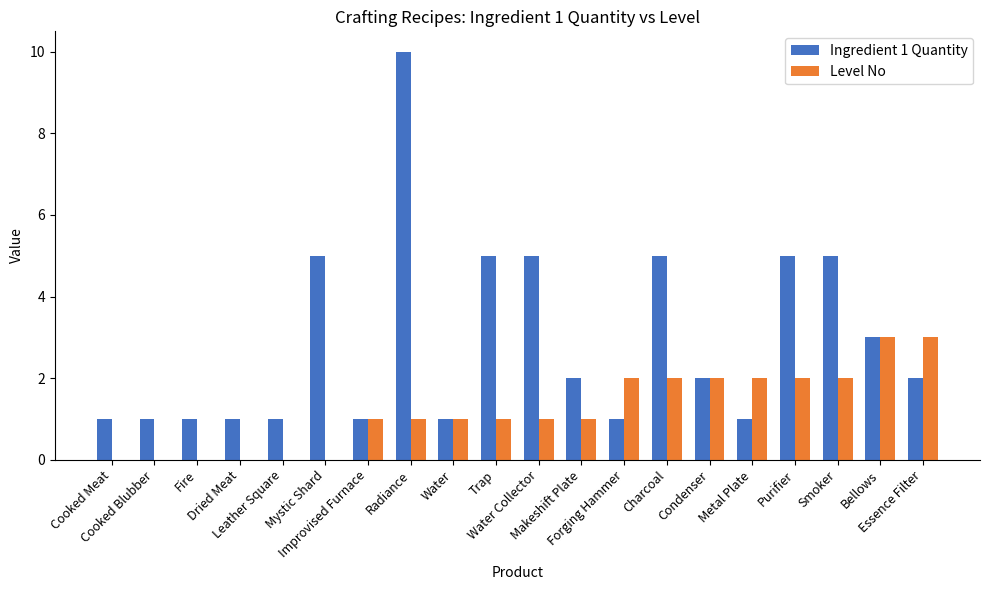

Reading right to left, extract all data points from this chart.

Ingredient 1 Quantity: Essence Filter=2	Bellows=3	Smoker=5	Purifier=5	Metal Plate=1	Condenser=2	Charcoal=5	Forging Hammer=1	Makeshift Plate=2	Water Collector=5	Trap=5	Water=1	Radiance=10	Improvised Furnace=1	Mystic Shard=5	Leather Square=1	Dried Meat=1	Fire=1	Cooked Blubber=1	Cooked Meat=1
Level No: Essence Filter=3	Bellows=3	Smoker=2	Purifier=2	Metal Plate=2	Condenser=2	Charcoal=2	Forging Hammer=2	Makeshift Plate=1	Water Collector=1	Trap=1	Water=1	Radiance=1	Improvised Furnace=1	Mystic Shard=0	Leather Square=0	Dried Meat=0	Fire=0	Cooked Blubber=0	Cooked Meat=0